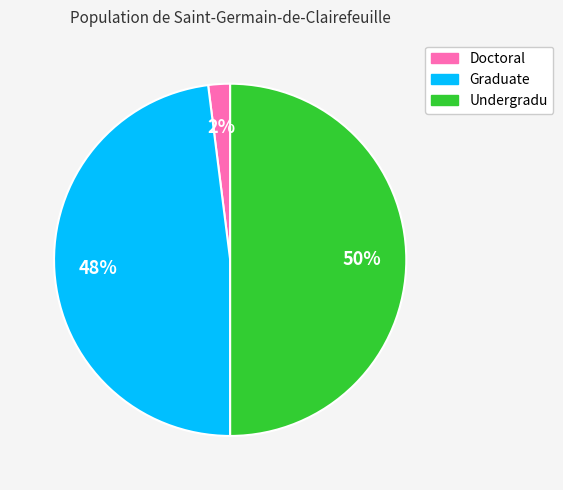

True or false: Graduate accounts for 54% of the total.

False